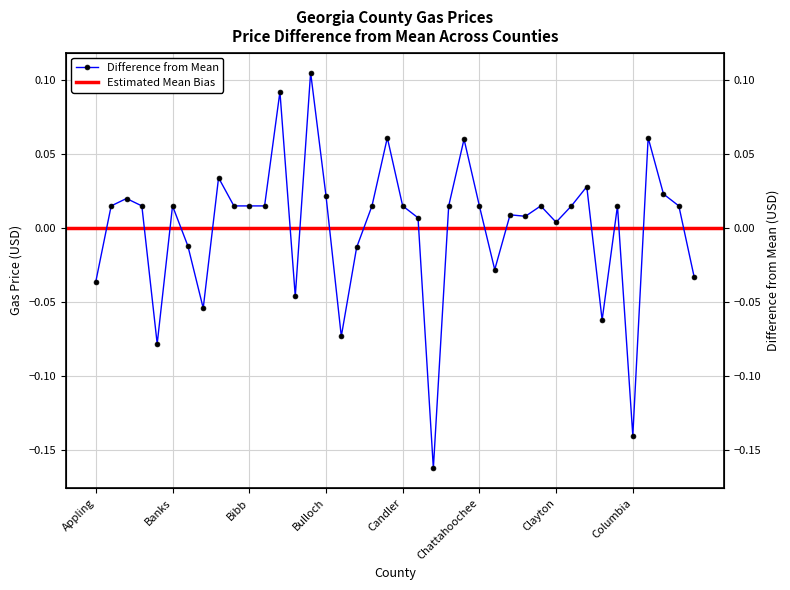

Reading left to right, what are all the values shown in this chart?

-0.0	0.0	0.0	0.0	-0.1	0.0	-0.0	-0.1	0.0	0.0	0.0	0.0	0.1	-0.0	0.1	0.0	-0.1	-0.0	0.0	0.1	0.0	0.0	-0.2	0.0	0.1	0.0	-0.0	0.0	0.0	0.0	0.0	0.0	0.0	-0.1	0.0	-0.1	0.1	0.0	0.0	-0.0